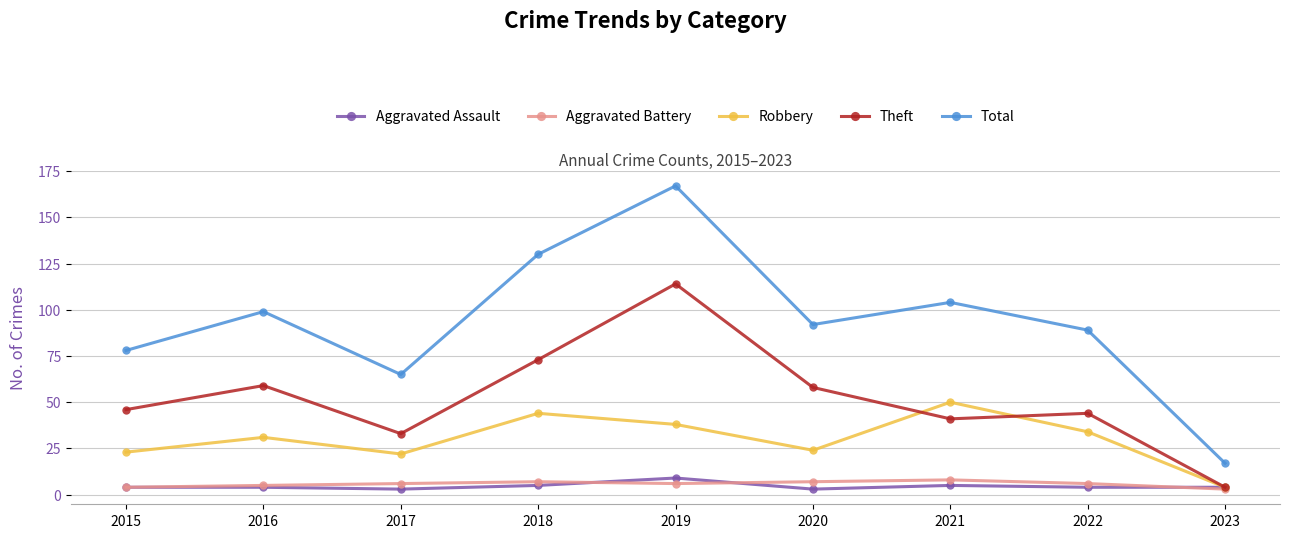

Reading left to right, list all the values displayed in this chart.

Aggravated Assault: 2015=4	2016=4	2017=3	2018=5	2019=9	2020=3	2021=5	2022=4	2023=4
Aggravated Battery: 2015=4	2016=5	2017=6	2018=7	2019=6	2020=7	2021=8	2022=6	2023=3
Robbery: 2015=23	2016=31	2017=22	2018=44	2019=38	2020=24	2021=50	2022=34	2023=4
Theft: 2015=46	2016=59	2017=33	2018=73	2019=114	2020=58	2021=41	2022=44	2023=4
Total: 2015=78	2016=99	2017=65	2018=130	2019=167	2020=92	2021=104	2022=89	2023=17